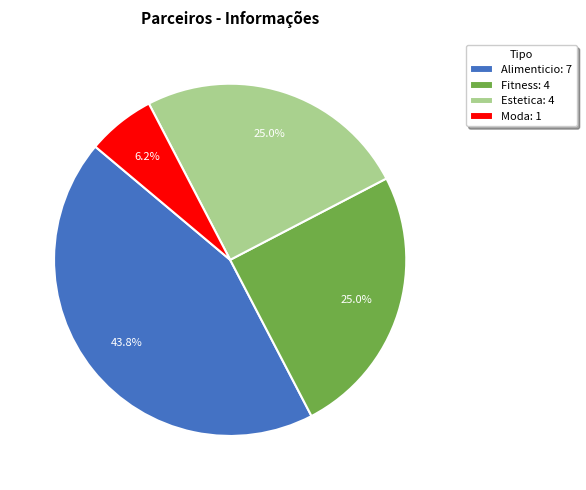

Does Moda account for over 50% of the chart?

No